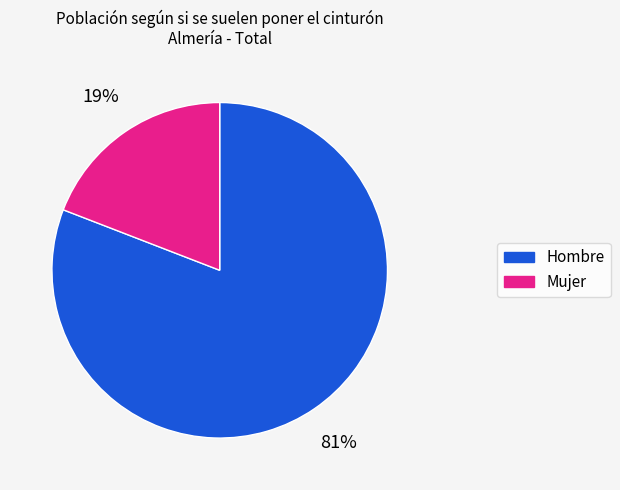

Between Mujer and Hombre, which is larger?

Hombre